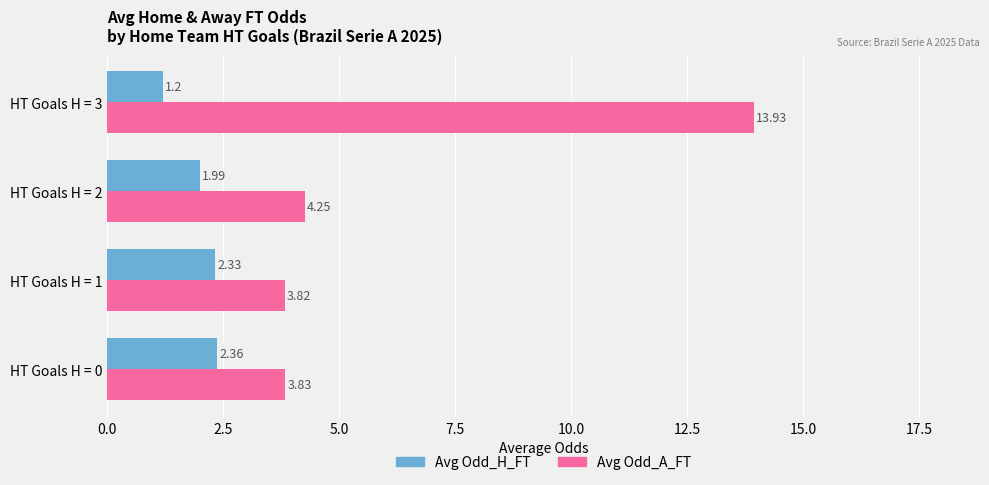

Which series changed the most between HT Goals H = 0 and HT Goals H = 2?

Avg Odd_A_FT